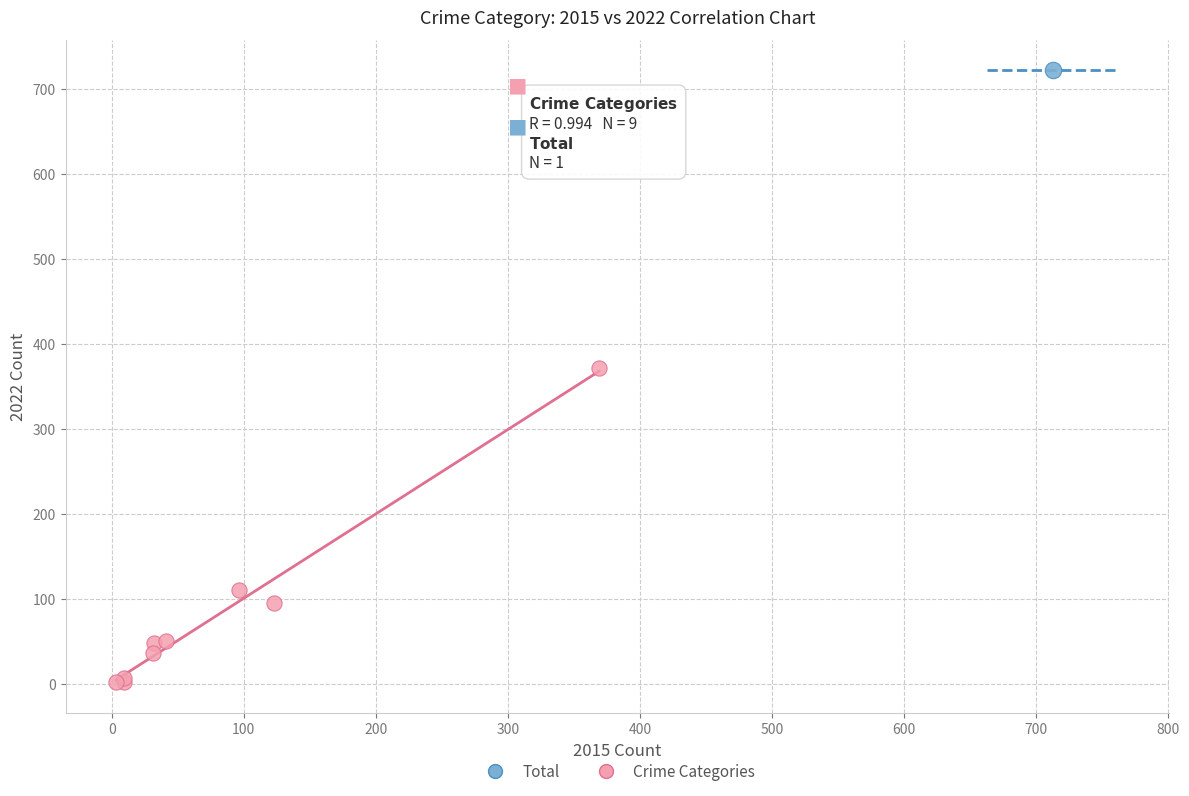

What are all the series names shown in the legend?

Total, Crime Categories